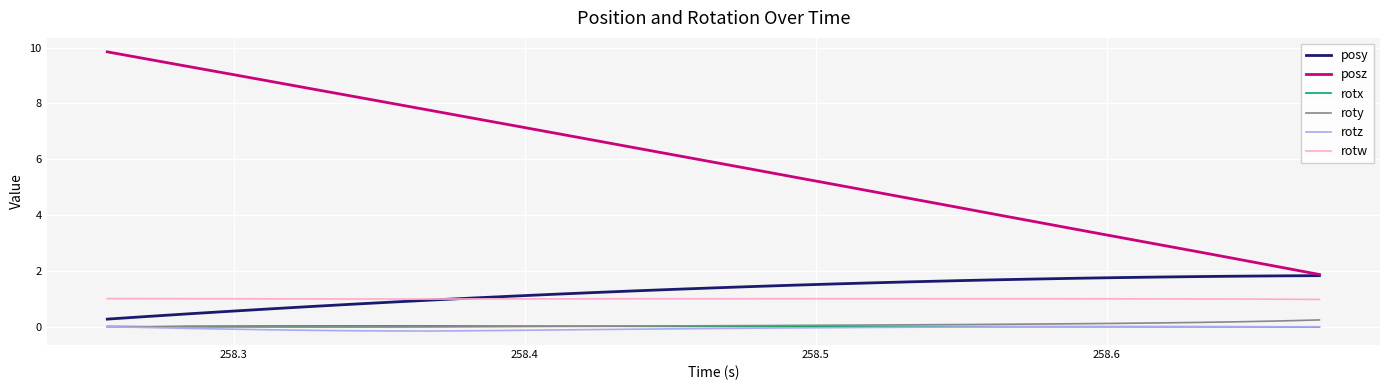

True or false: rotw and posy cross at least once.

True